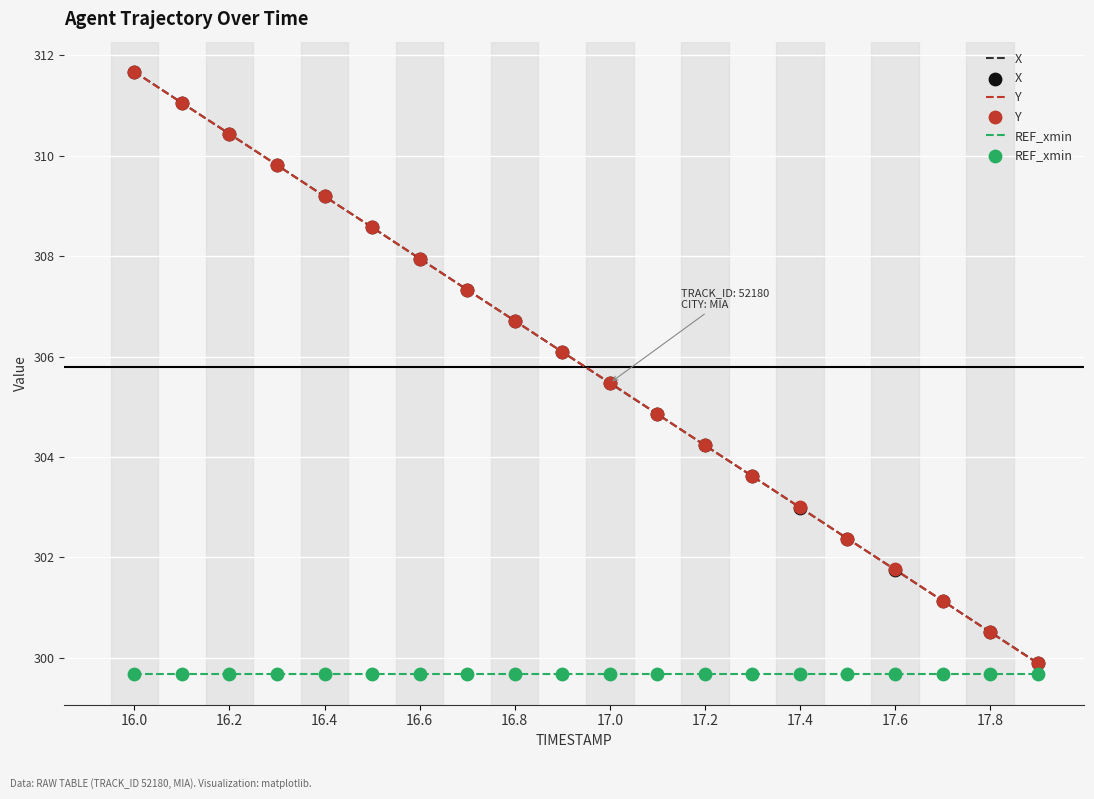

Which series has the widest spread of values?

Y